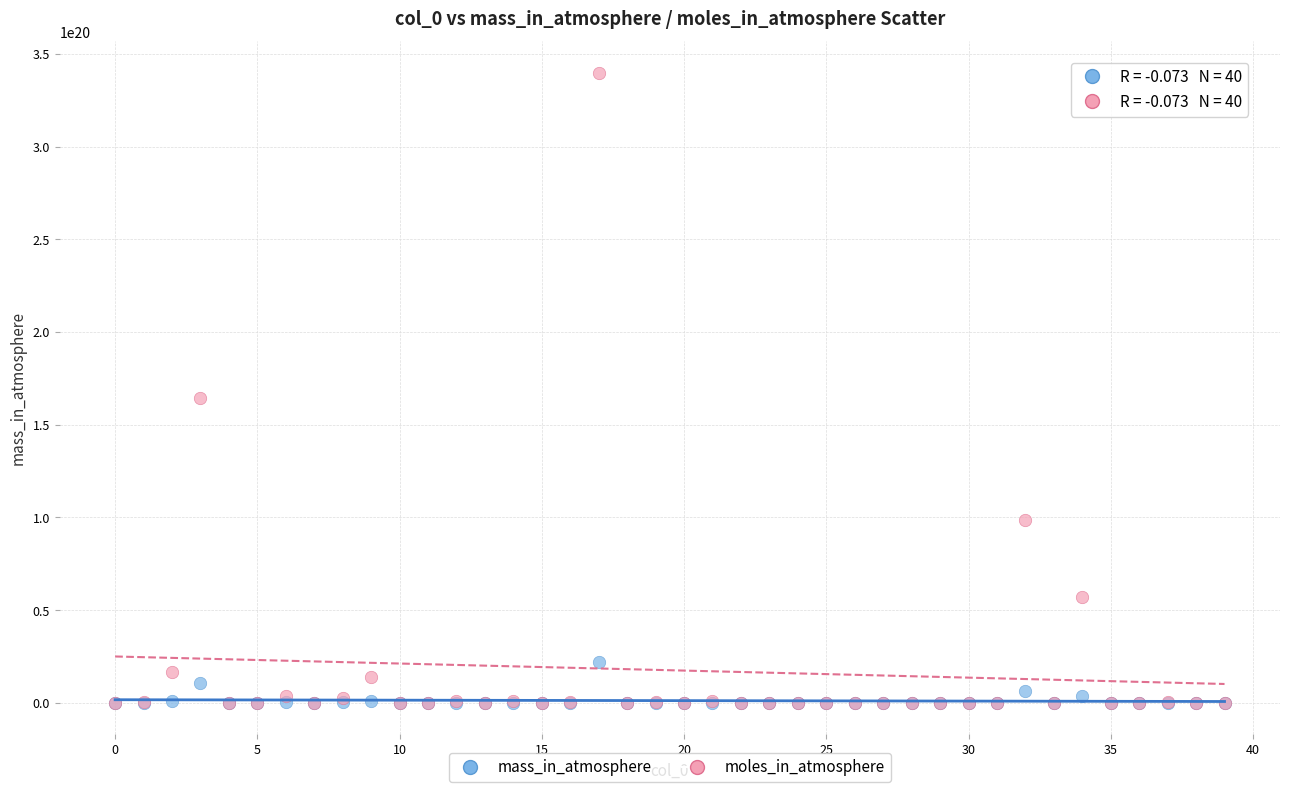

Which series has the largest Y range (max minus min)?

moles_in_atmosphere